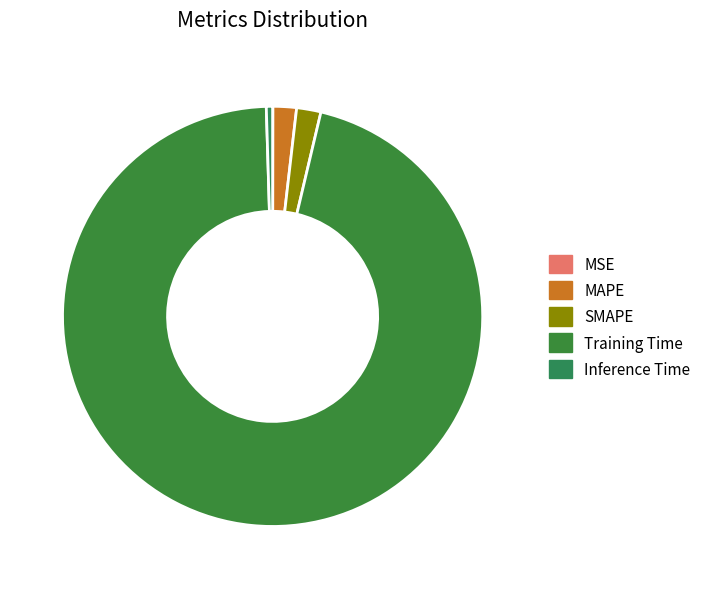

To the nearest percent, what portion does Training Time represent?

96%